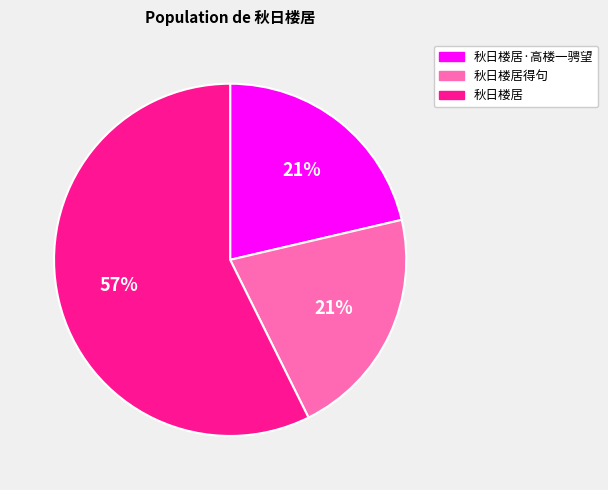

Is there a majority slice in this chart?

Yes